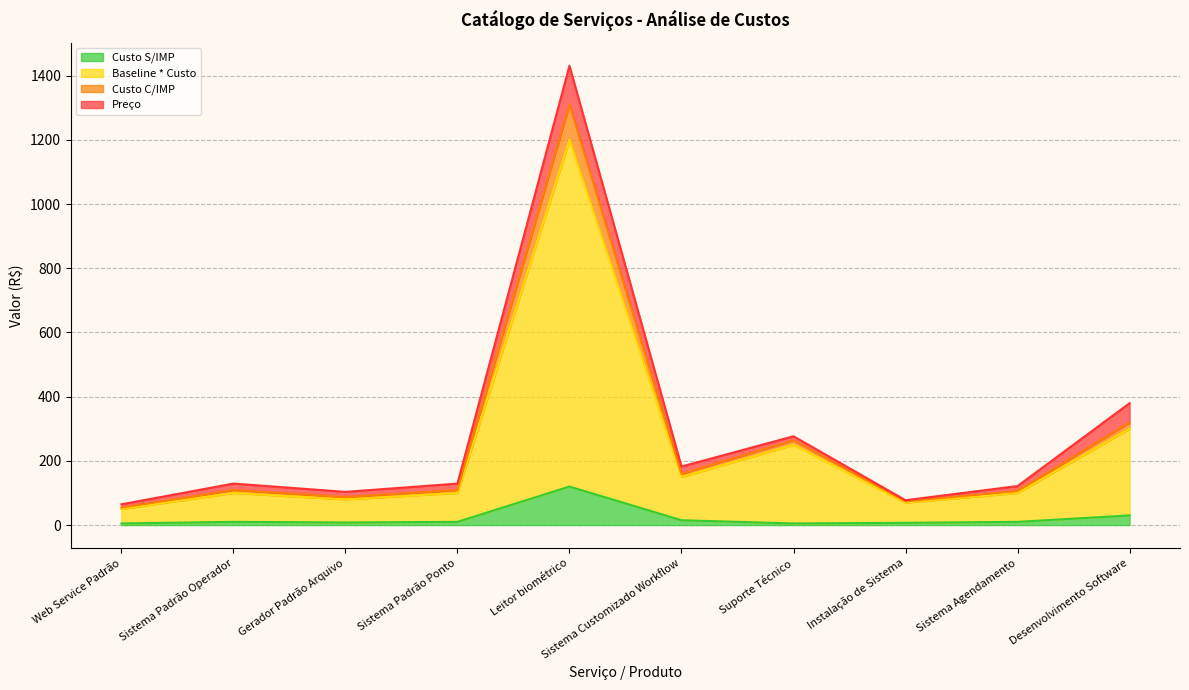

Which series has the largest total across all categories?

Preço